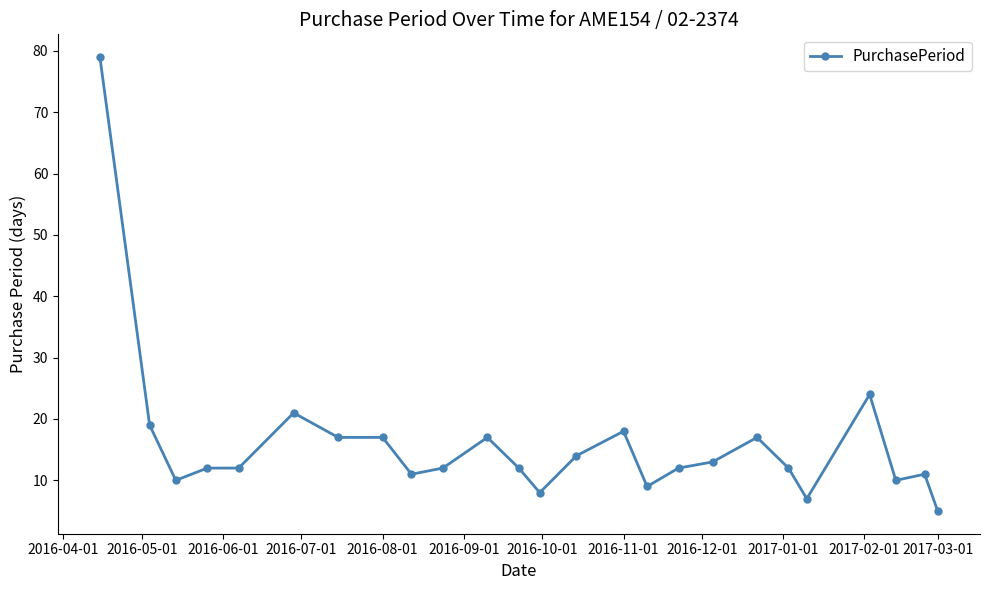

What is the smallest value displayed?

5